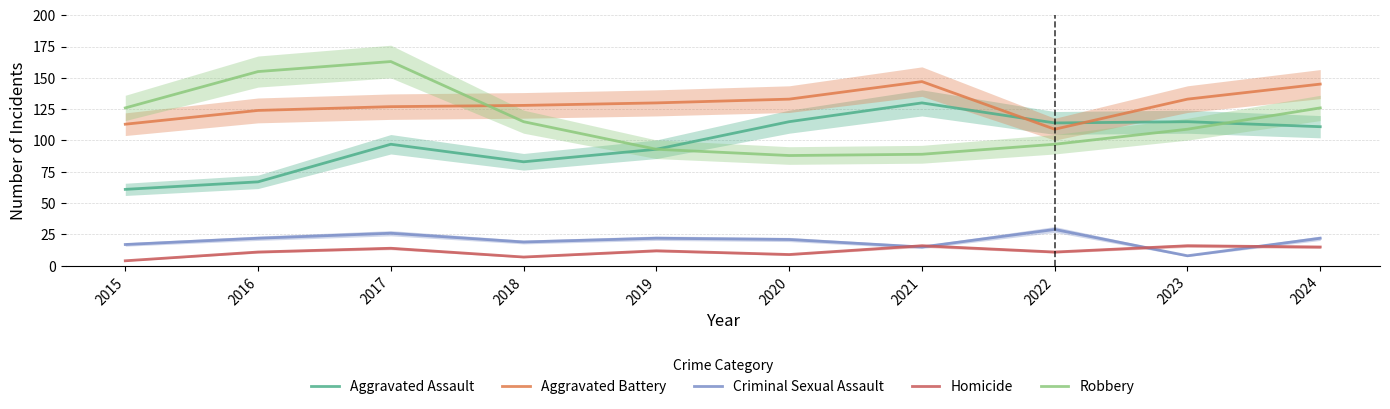

The Robbery series shows 97 at 2022. True or false?

True